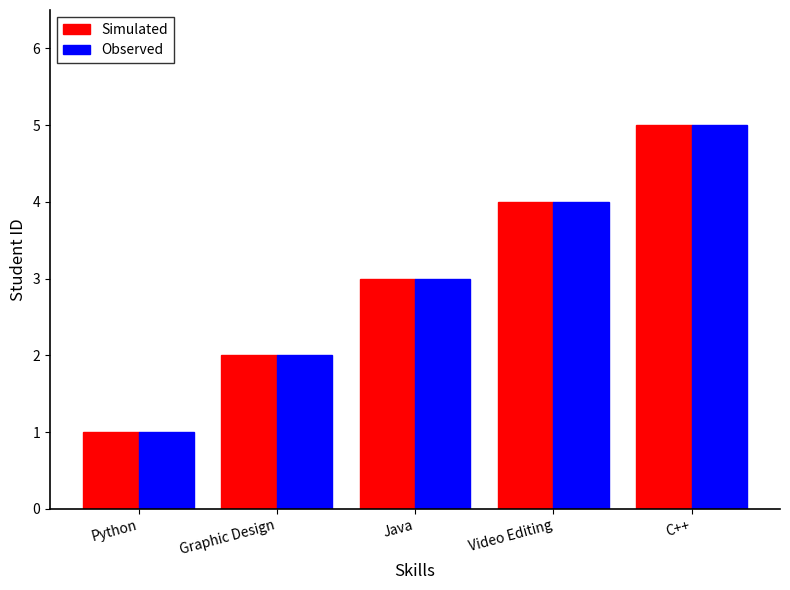

What is the label of the 1st bar from the right?

C++